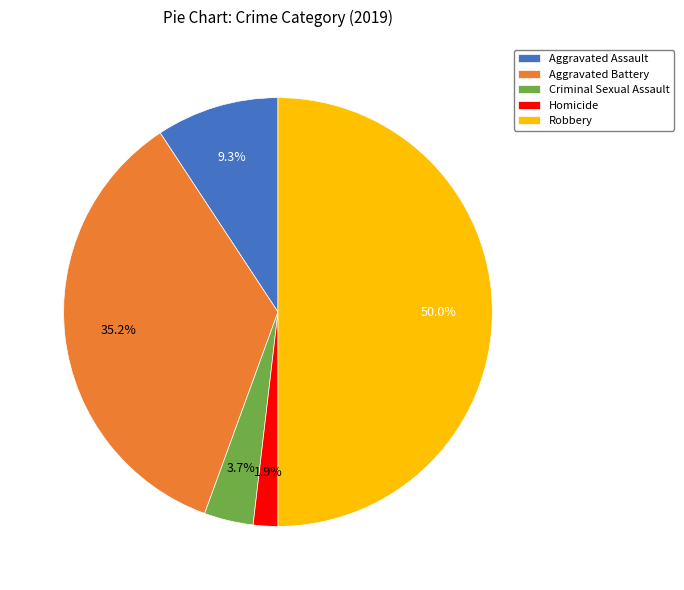

Does Aggravated Assault account for over 50% of the chart?

No